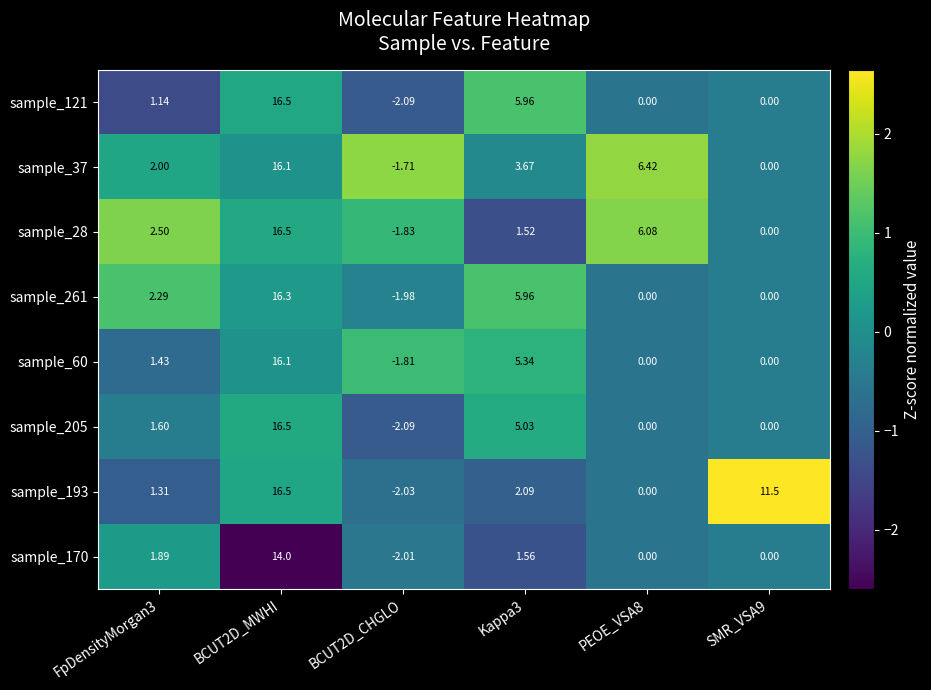

Count the number of categories in the chart.

6